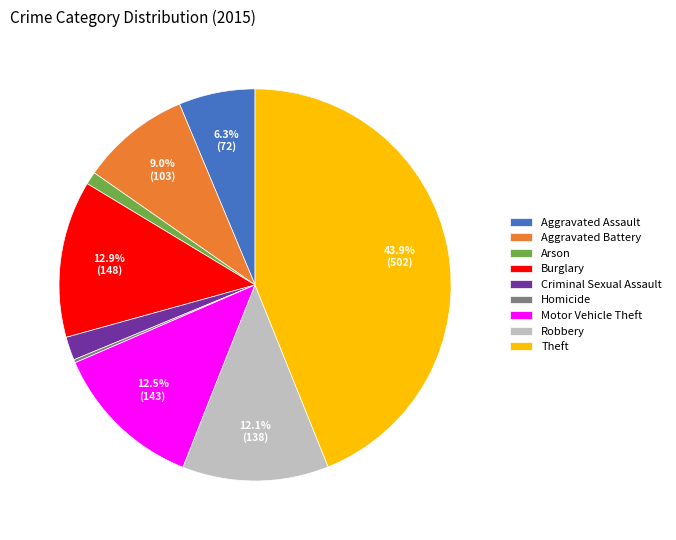

Is it true that Arson is 1% of the pie?

True